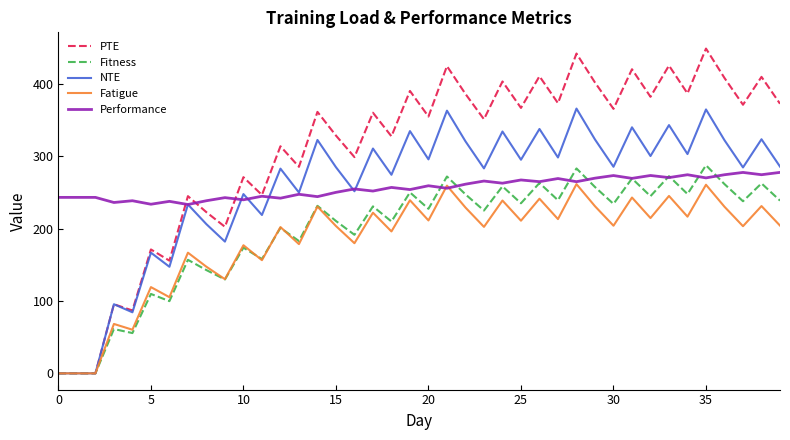

What is the maximum value shown in the chart?

448.5